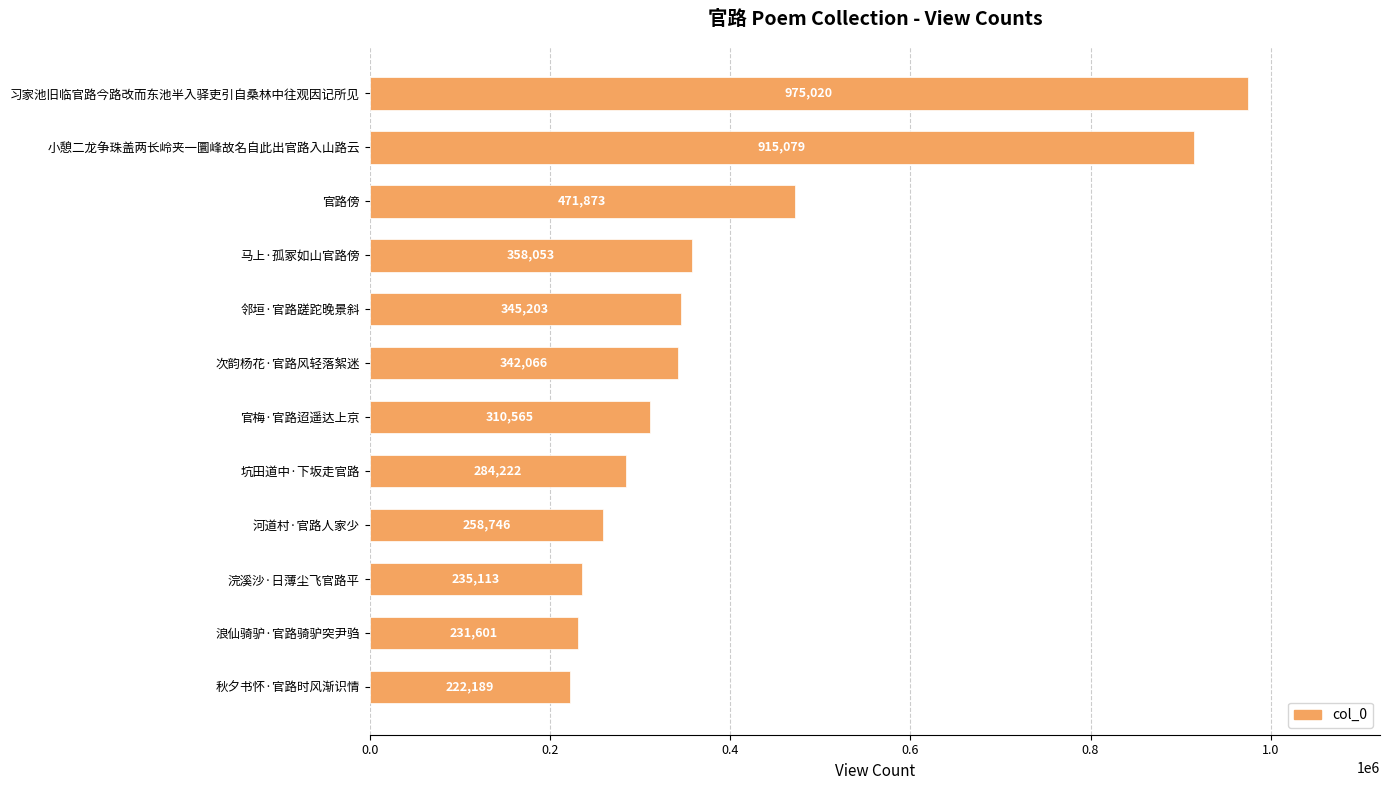

How many bars are there in total?

12